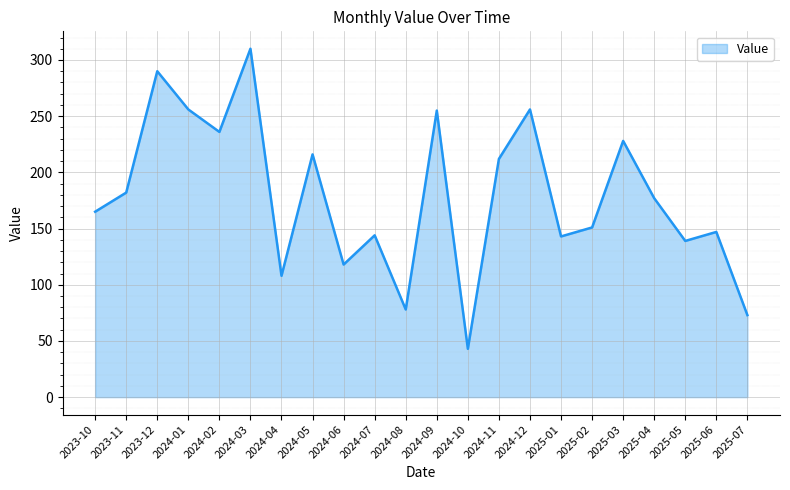

What position from the right is 2024-06?

14